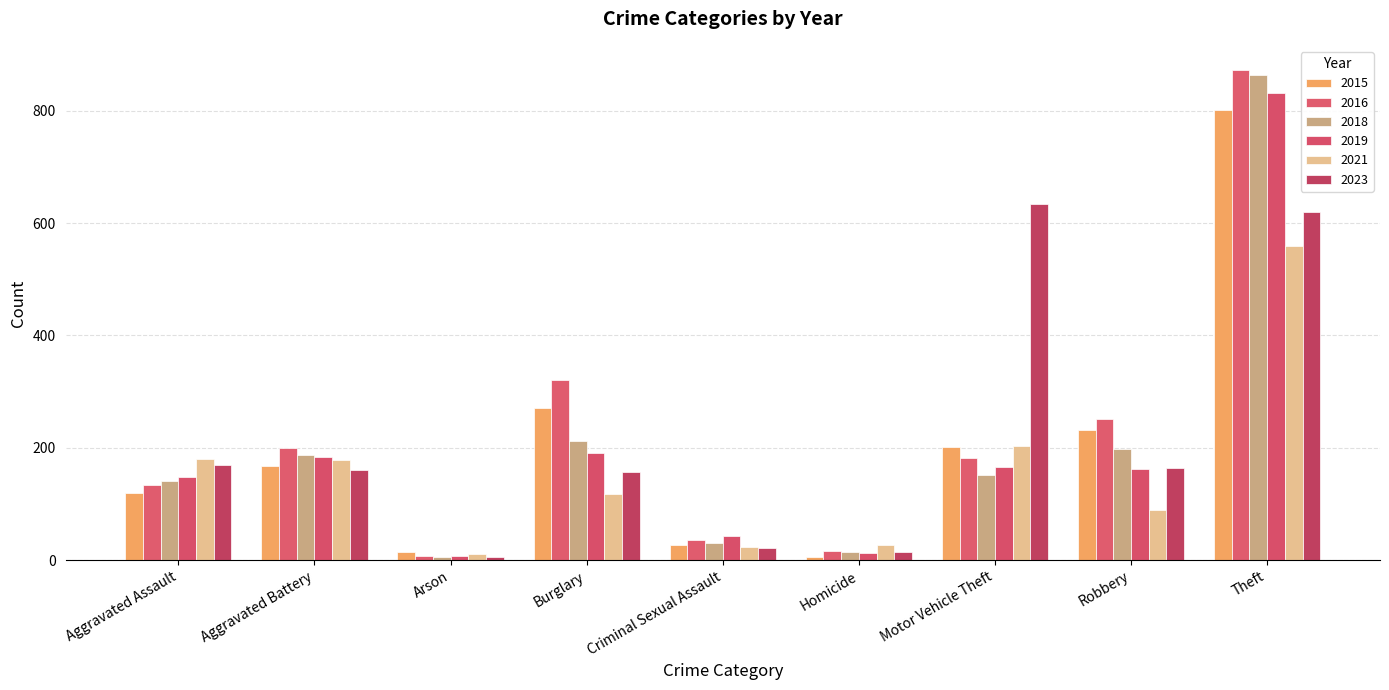

How many distinct data groups are displayed?

6